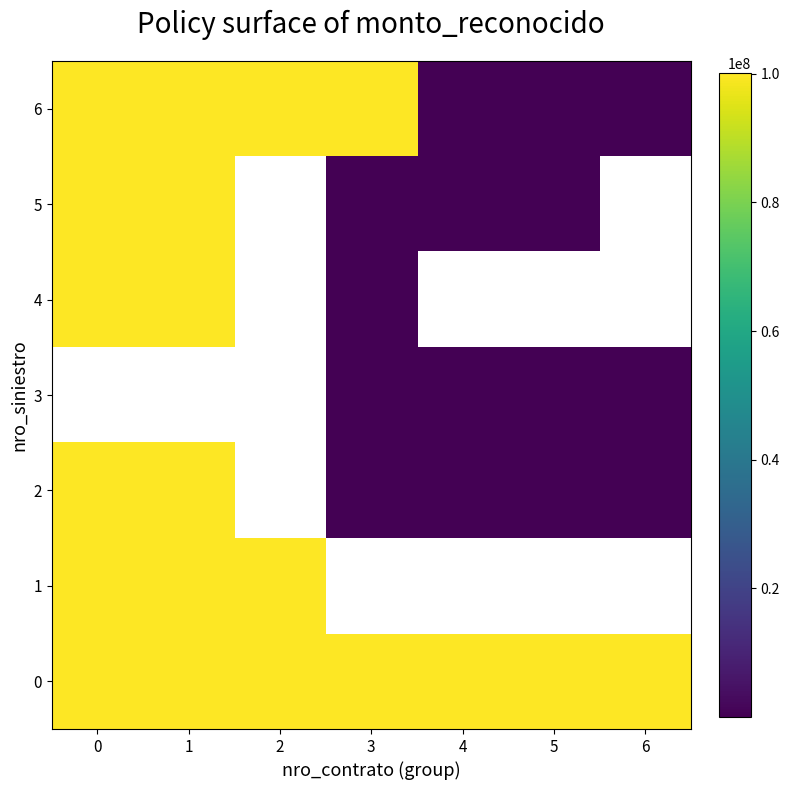

What is the difference between the 3 values at 5 and 4?

6740.0